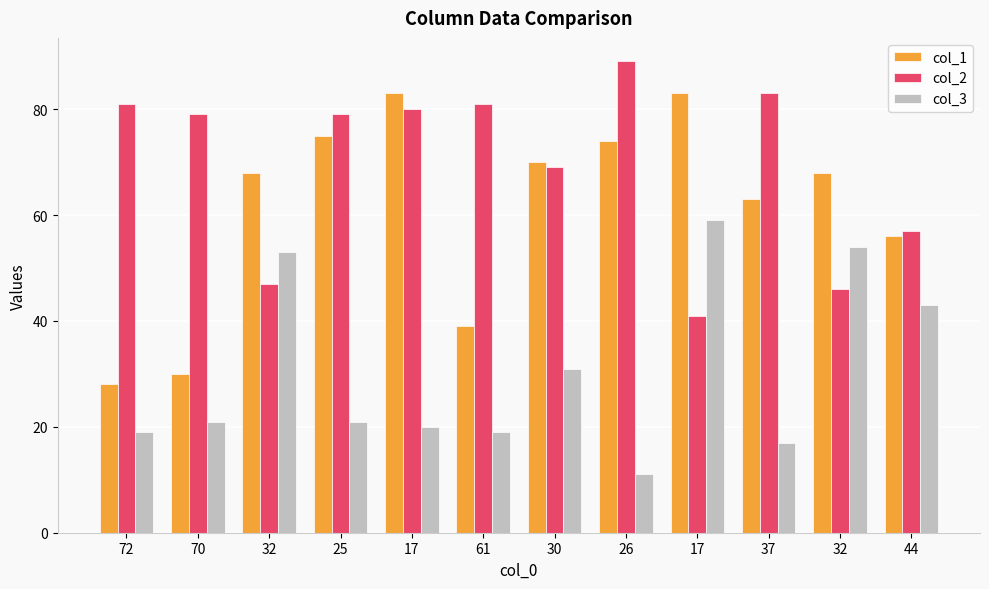

Does the chart contain any negative values?

No